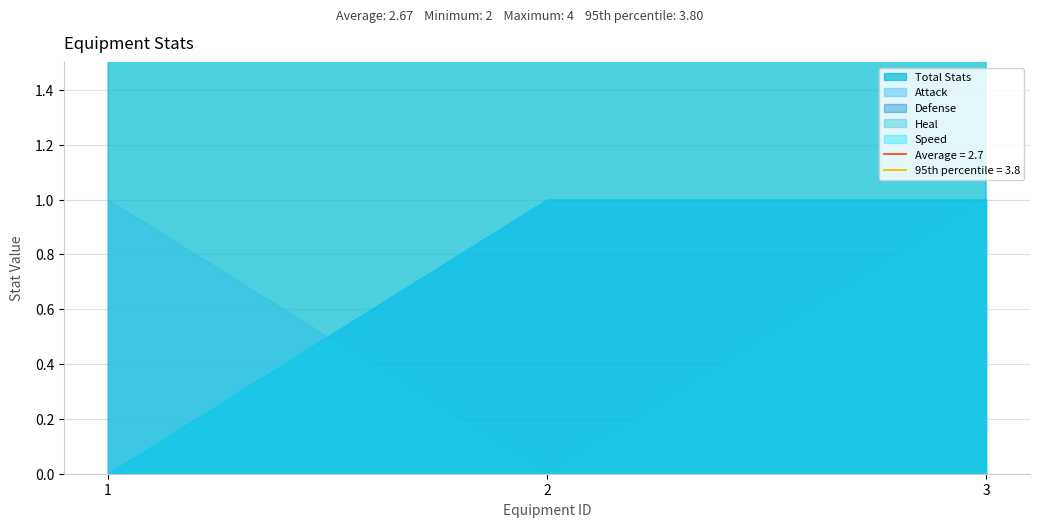

Between 1 and 3, which series saw the biggest shift?

Defense